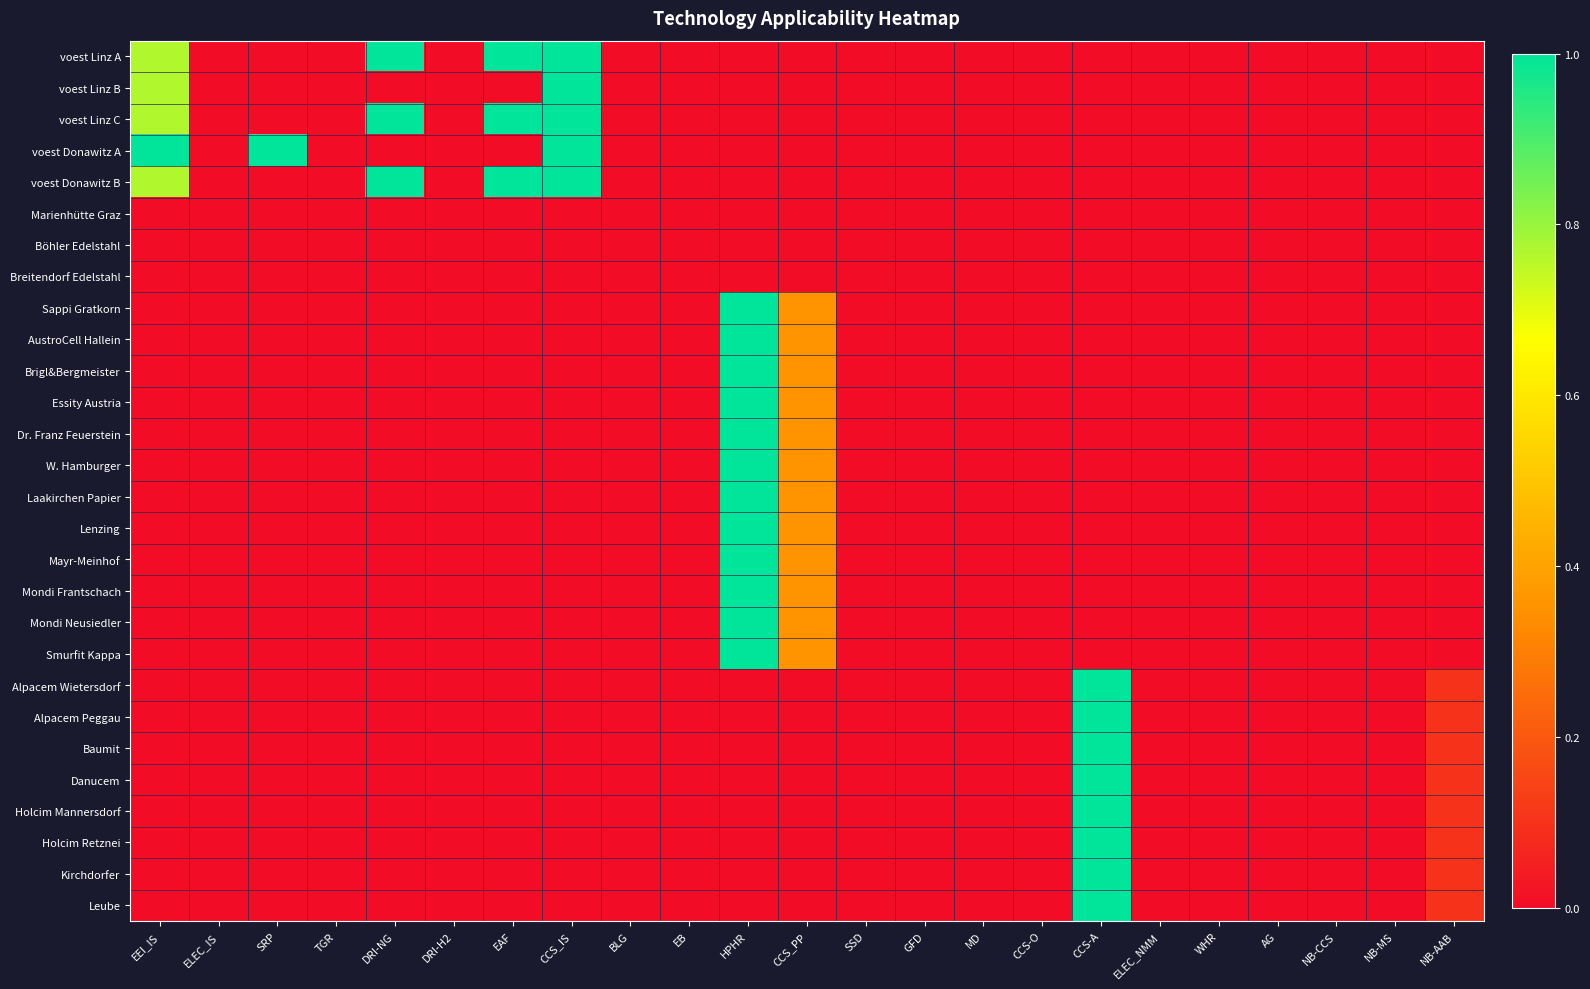

Count the number of data series in this chart.

28